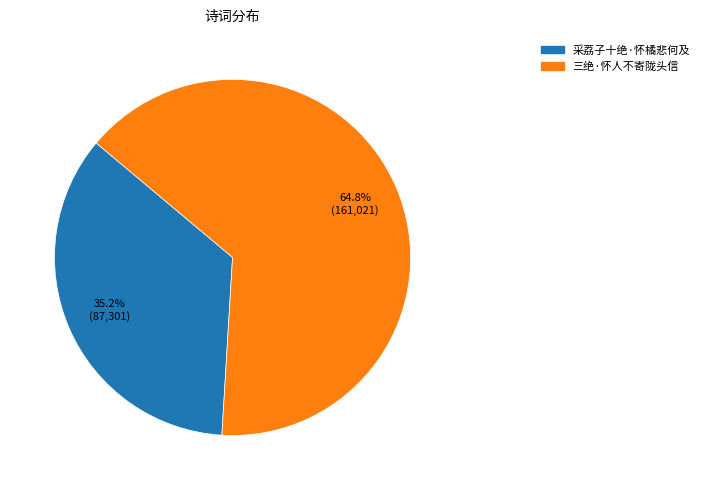

What percentage is the 采荔子十绝·怀橘悲何及 slice, to the nearest percent?

35%